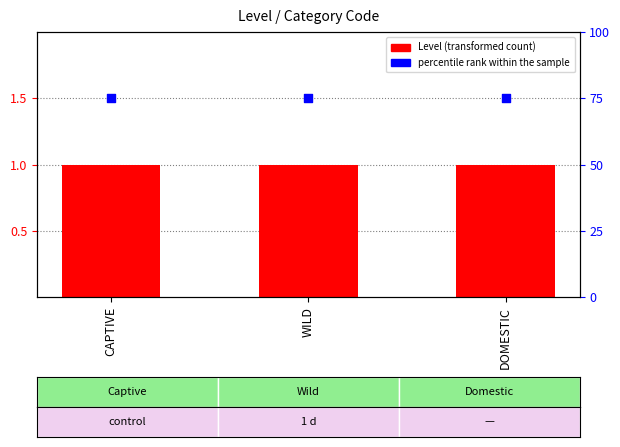

Which series has the widest spread of Y values?

Level (transformed count)